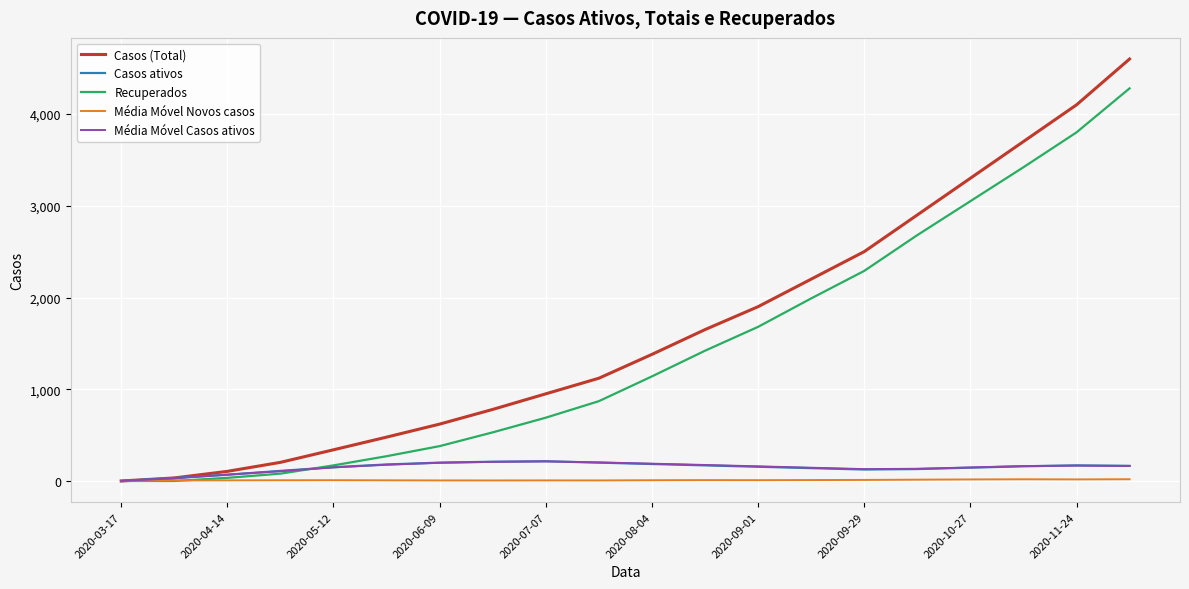

Which series has the widest spread of values?

Casos (Total)